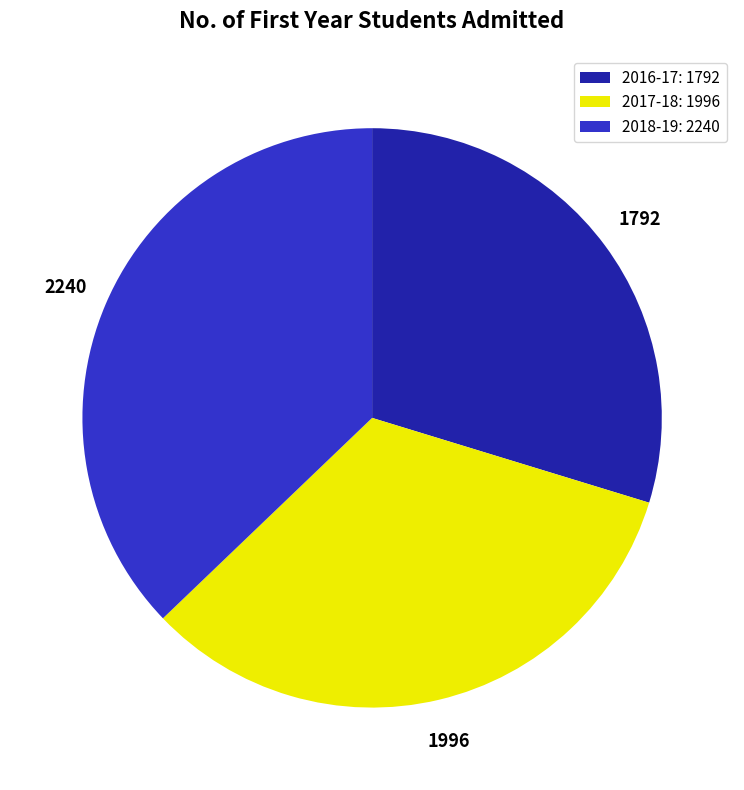

Do 2017-18: 1996 and 2016-17: 1792 together represent more than half of the pie?

Yes